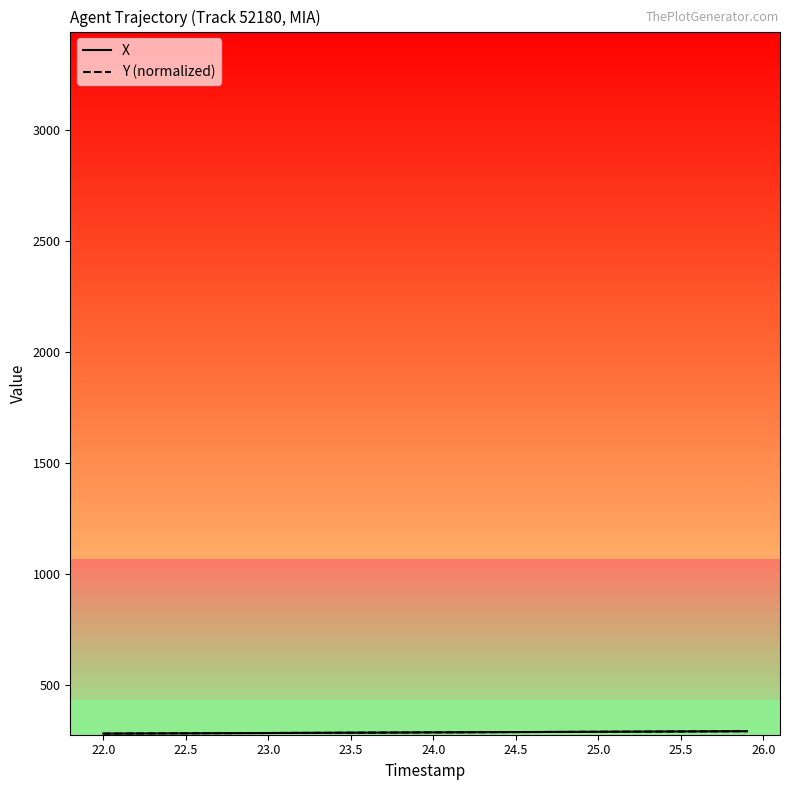

What is the minimum value shown in the chart?

279.8